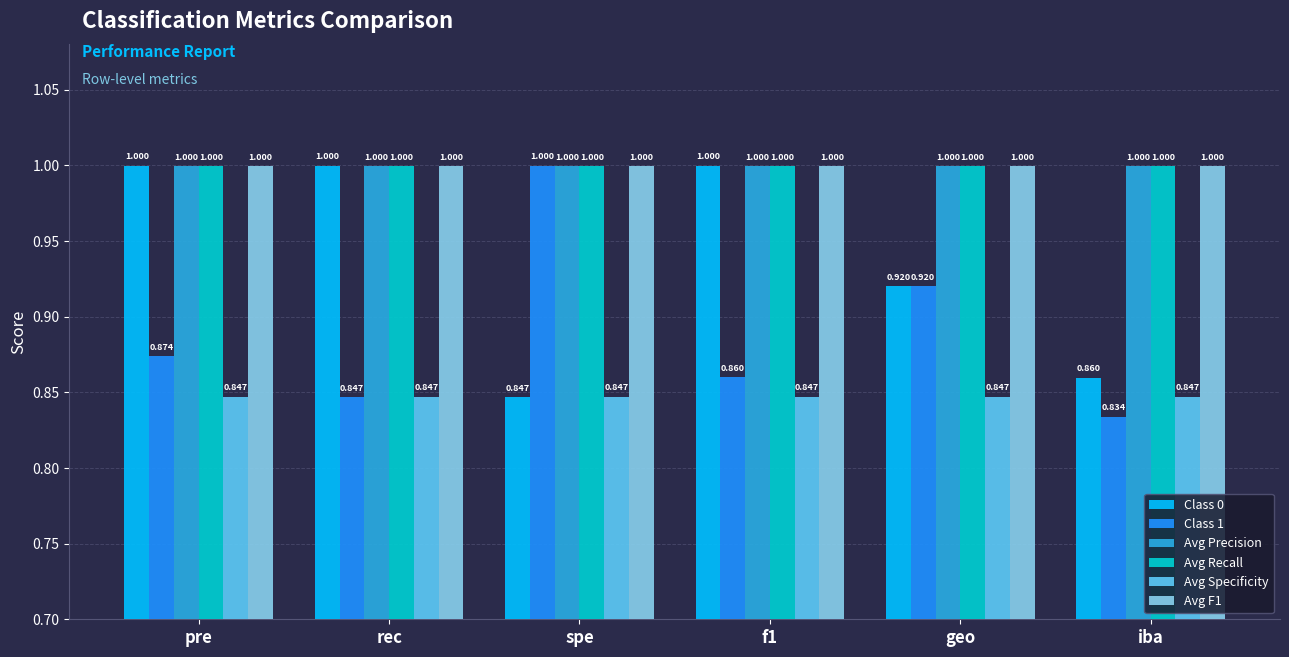

Which label corresponds to the smallest value in the chart?

iba